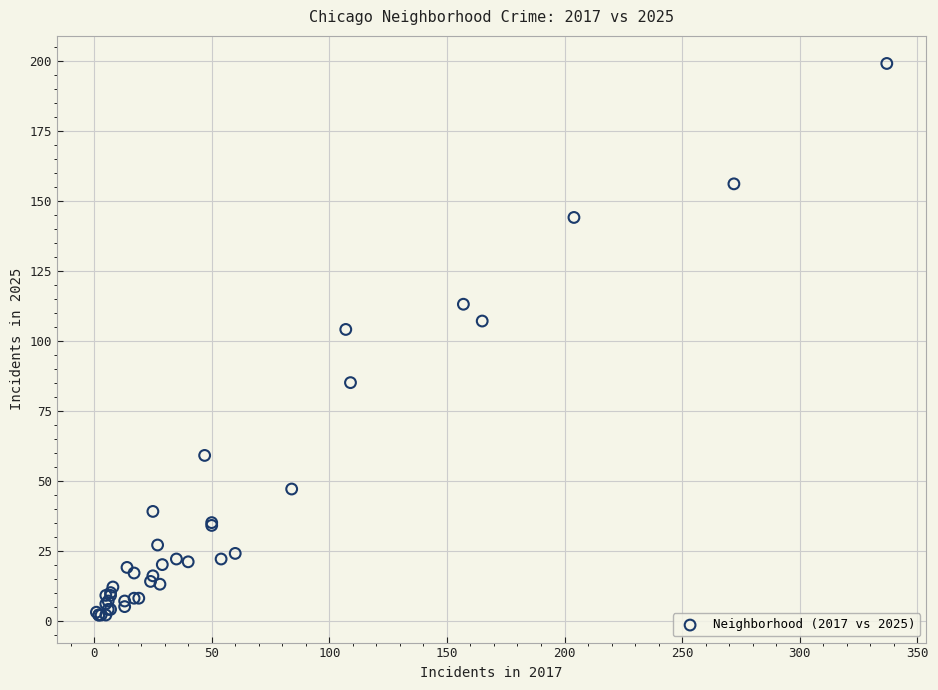

What Y value in the scatter plot is closest to 100?

104